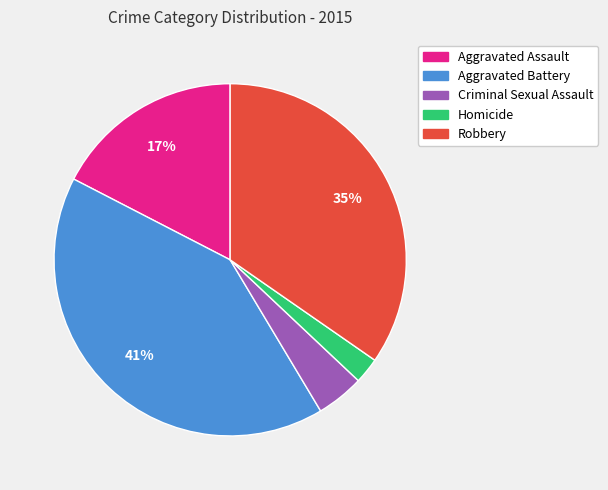

Do Criminal Sexual Assault and Aggravated Battery together represent more than half of the pie?

No